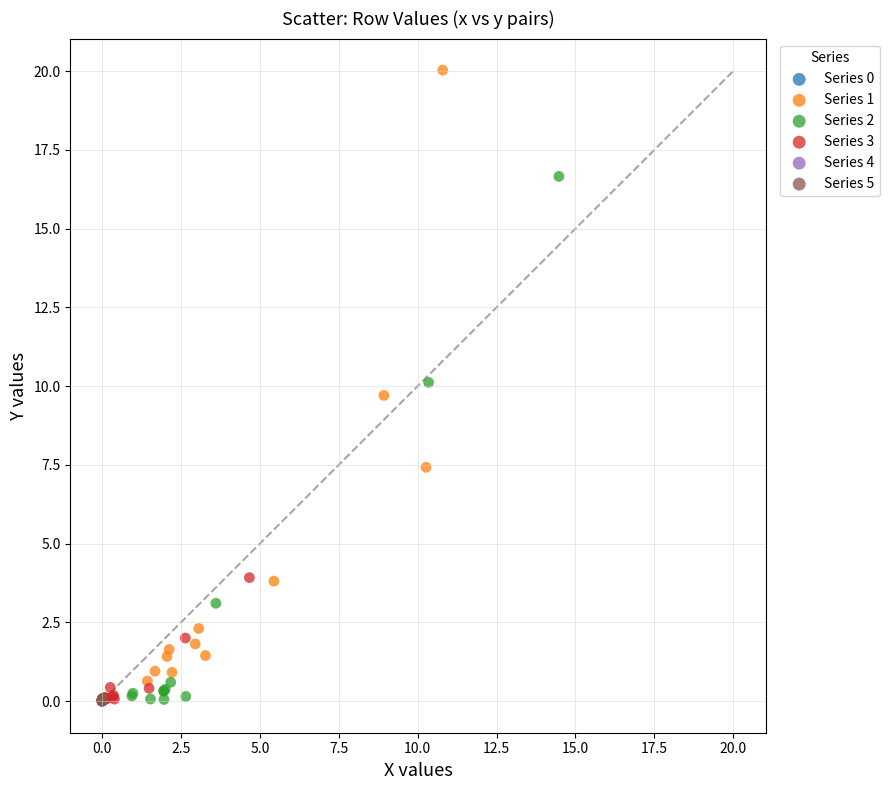

Which series has the widest spread of Y values?

Series 1